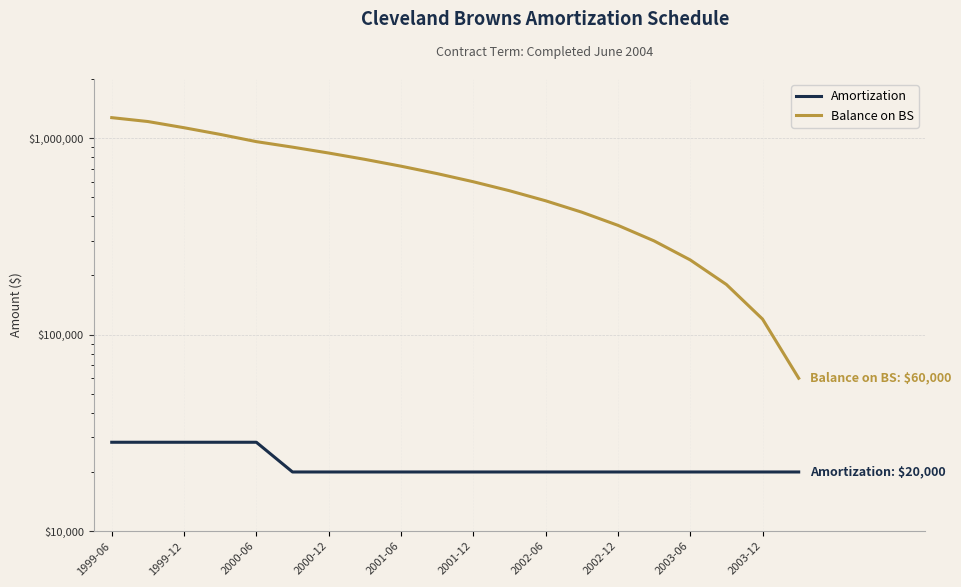

Is this an area chart (filled region under the line)?

No